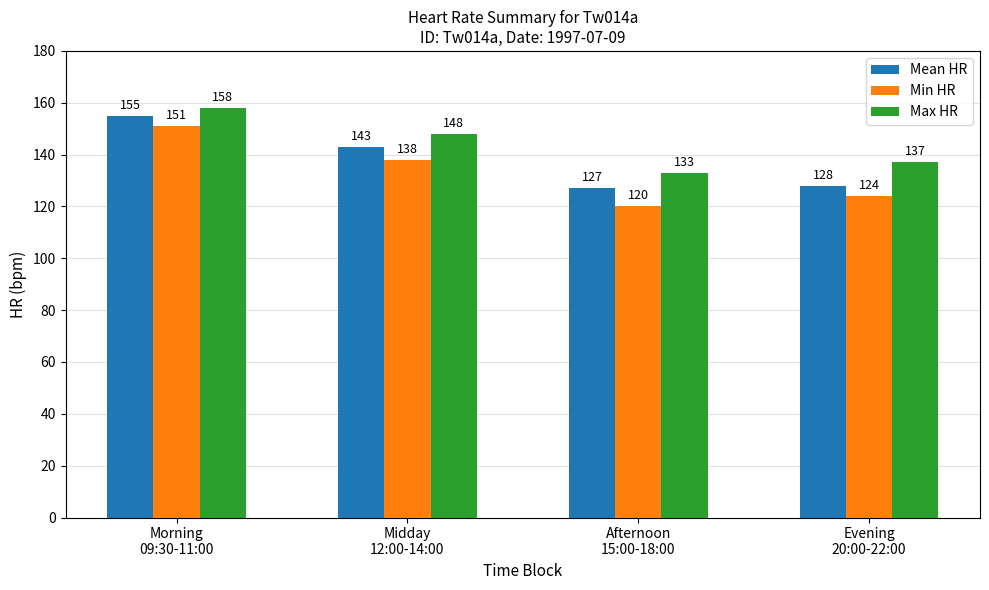

What is the label of the 2nd bar from the left?

Midday
12:00-14:00